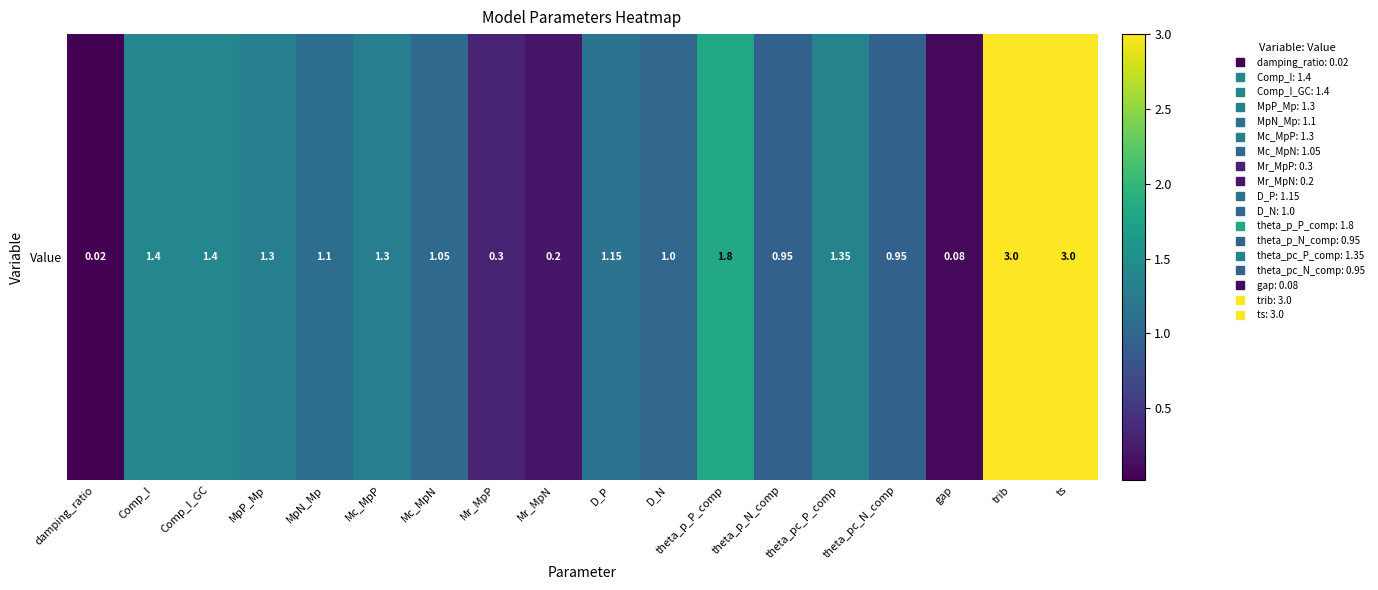

Reading left to right, what are all the values shown in this chart?

0.0	1.4	1.4	1.3	1.1	1.3	1.1	0.3	0.2	1.1	1.0	1.8	0.9	1.4	0.9	0.1	3.0	3.0